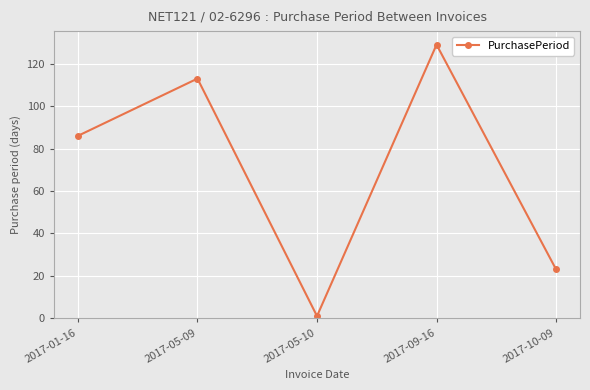

What is the value of the 4th point from the left?

129